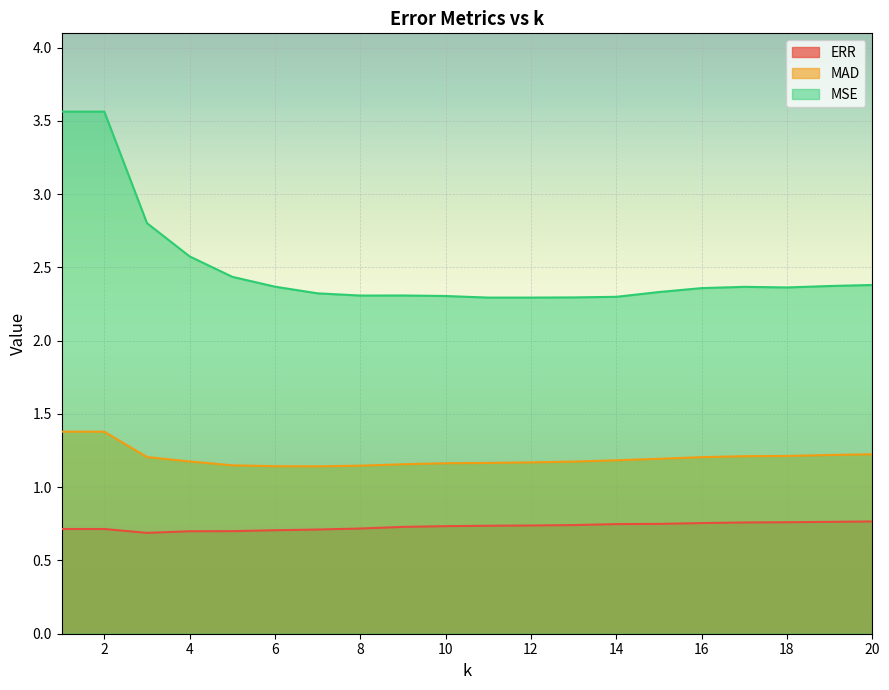

What is the sum of all MSE values?

49.9